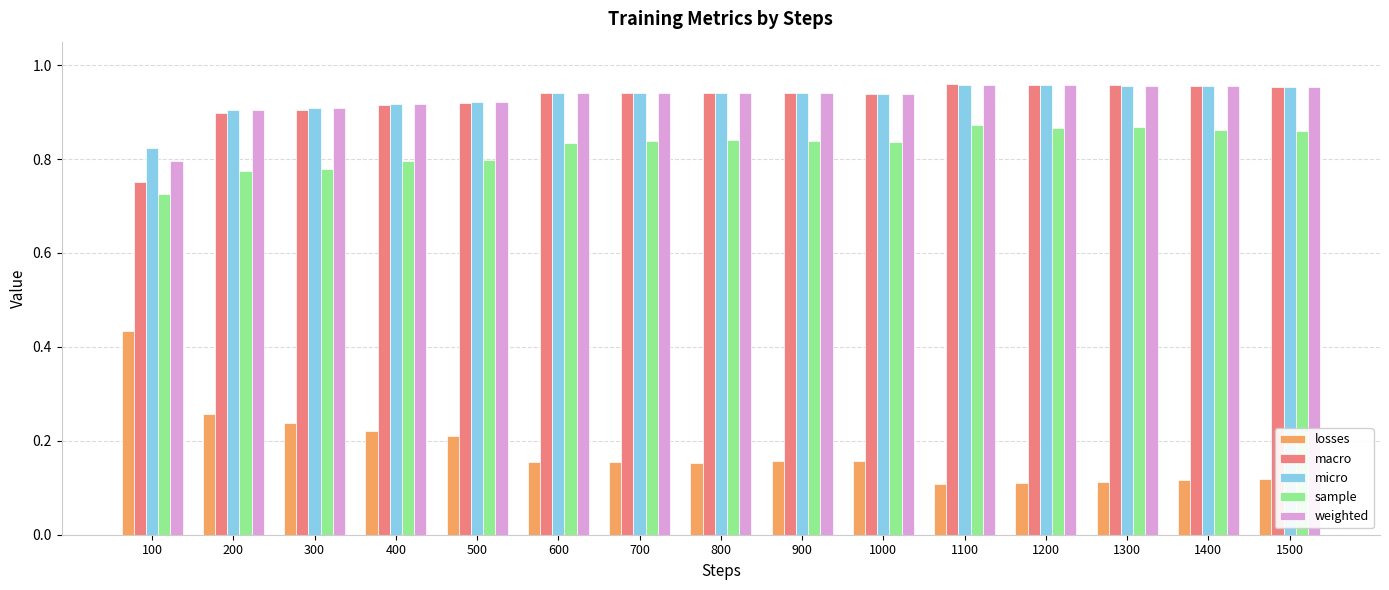

Count the losses values in the range 0 to 1.

15